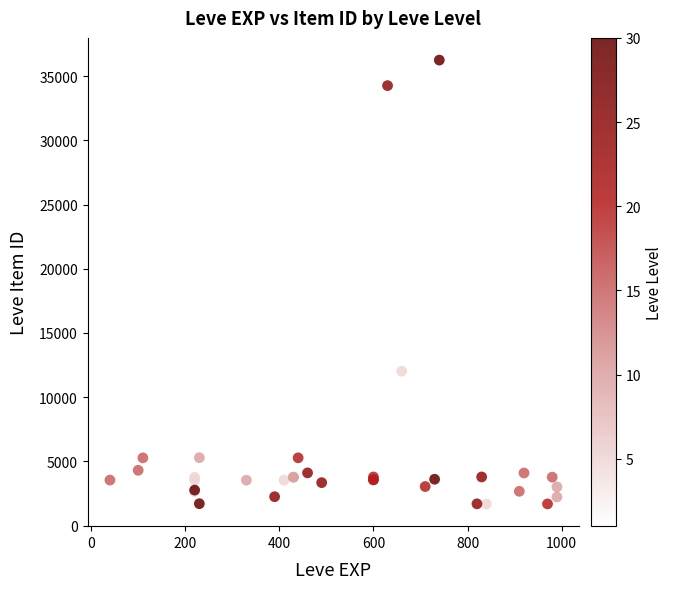

What Y value in the scatter plot is closest to 18967?

19744